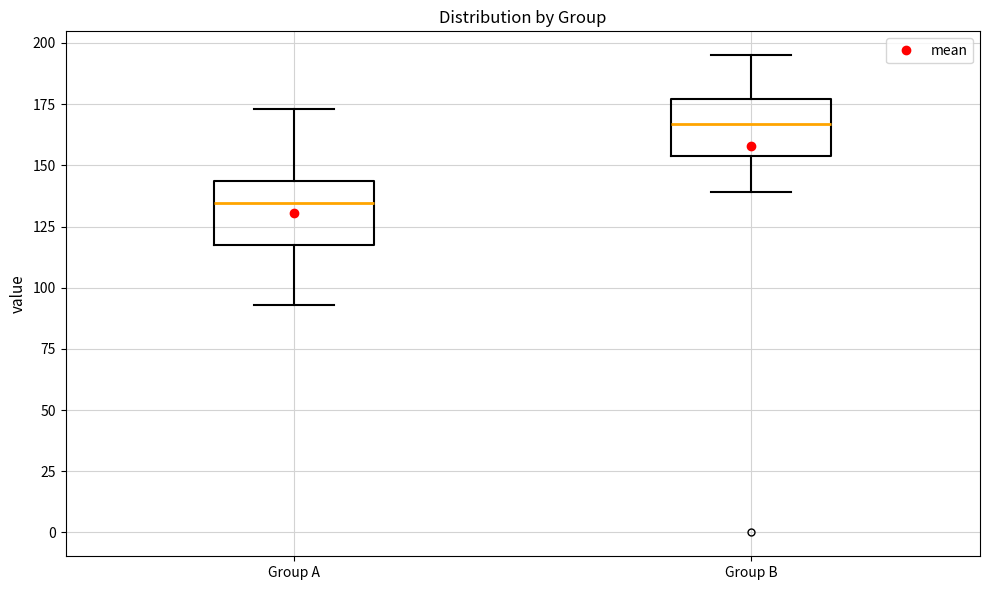

Reading left to right, transcribe this box plot: for each box, give where its median line is, the range the box spans, and where its two whiskers end, as read against the y-axis. The values are not printed on the chart, so give them approximately, as read against the axis.

Group A: median 135, box 120 to 145, whiskers 95 to 175
Group B: median 165, box 155 to 175, whiskers 140 to 195